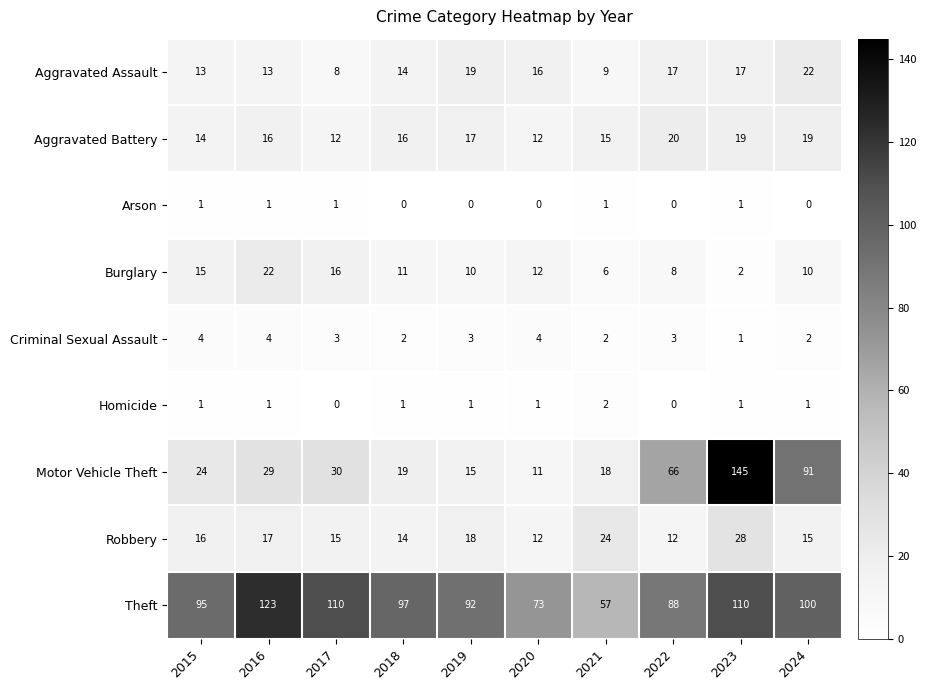

Which series changed the most between 2015 and 2024?

Motor Vehicle Theft